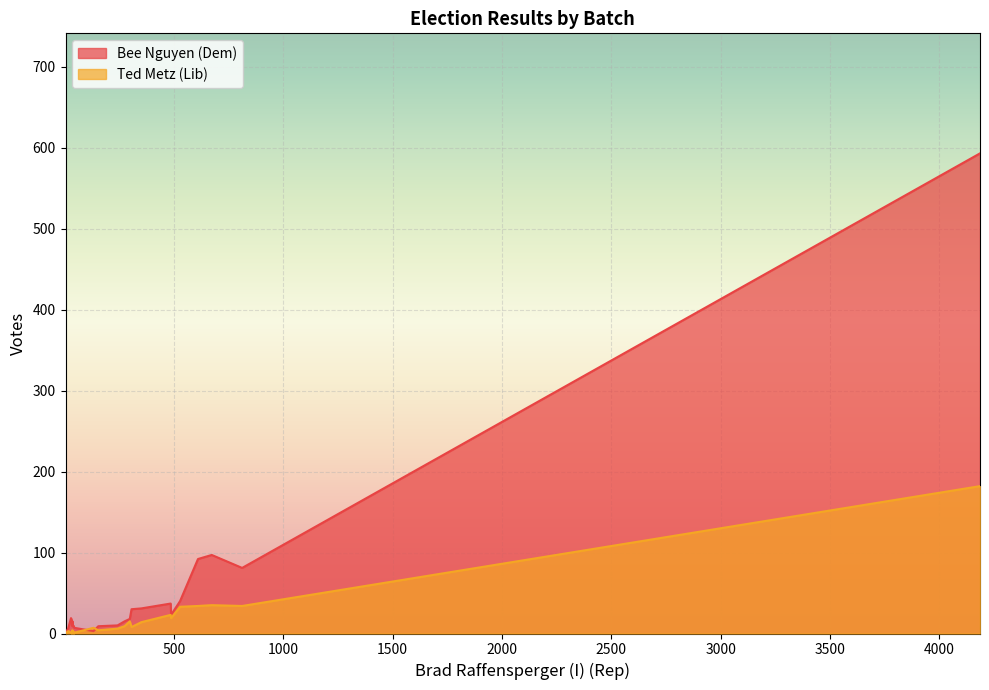

Where is the first local minimum for Ted Metz (Lib)?

2